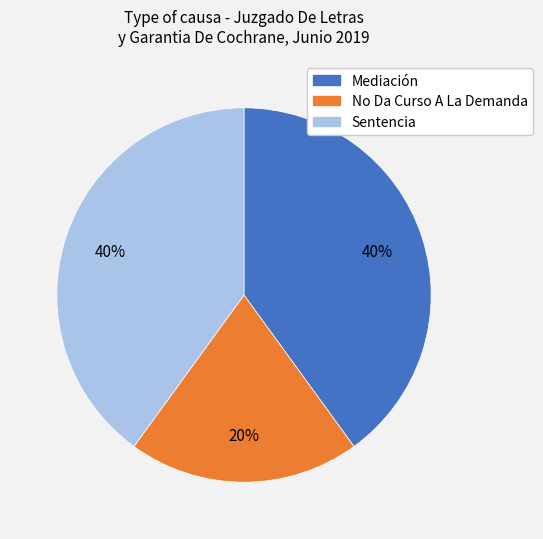

To the nearest percent, what is the combined percentage of No Da Curso A La Demanda and Mediación?

60%